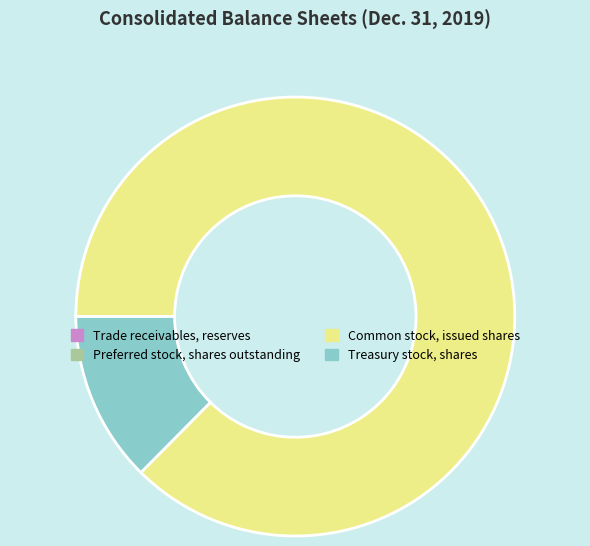

What is the largest slice in the pie chart?

Common stock, issued shares